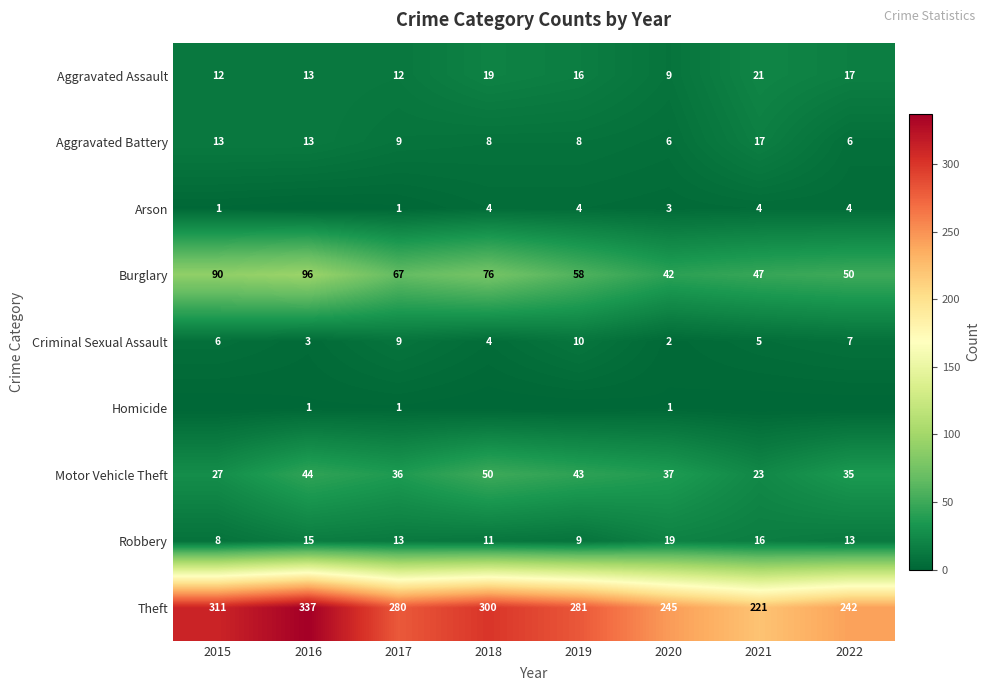

Between 2021 and 2015, which is larger?

2021